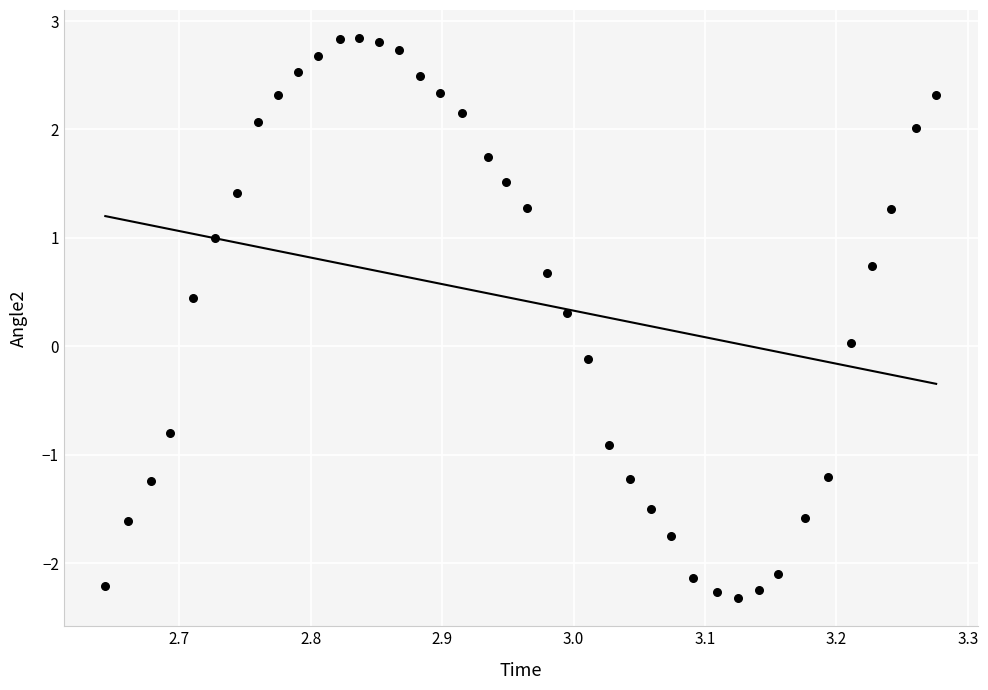

What is the range of Y values (max minus min)?

5.2